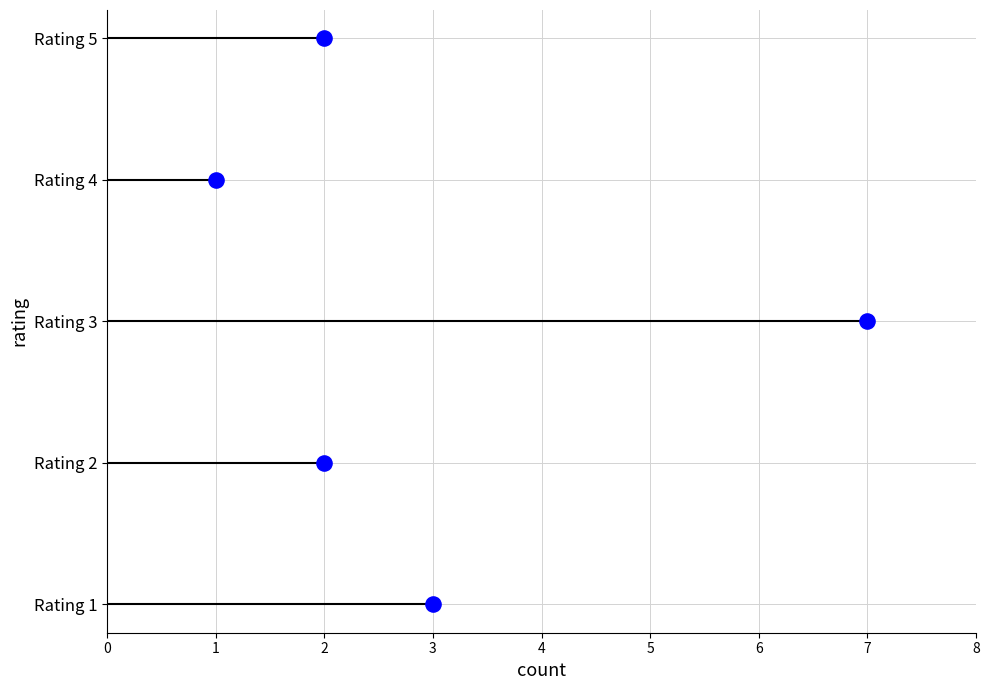

Which has a higher value, 2 or 3?

2